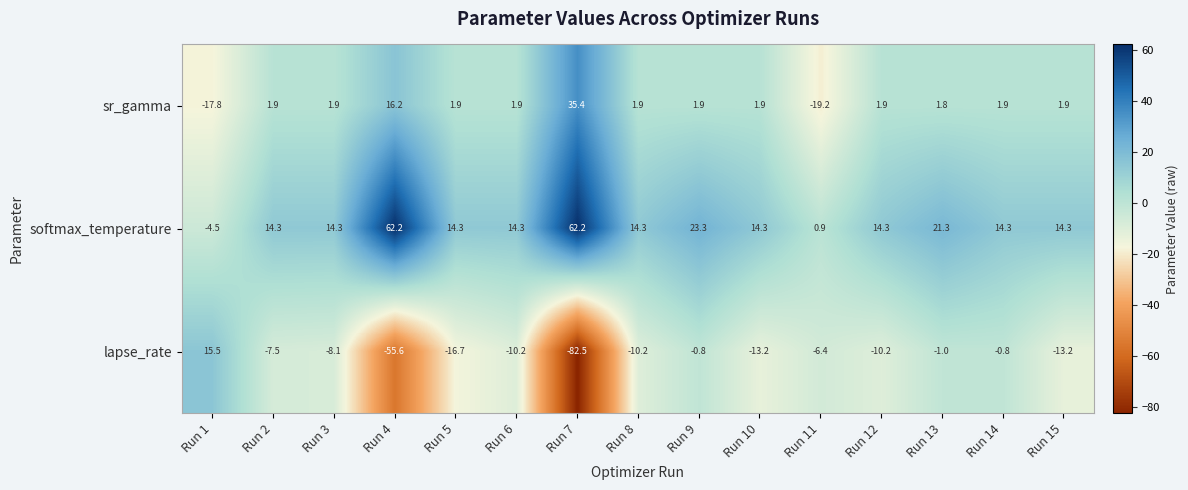

Count the number of data series in this chart.

3